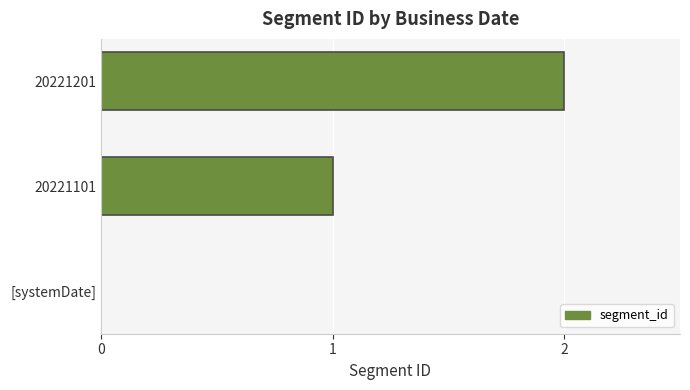

What is the greatest value displayed?

2